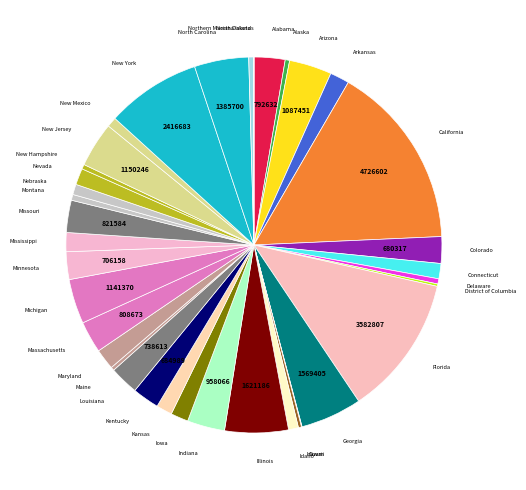

Does any single category account for the majority?

No